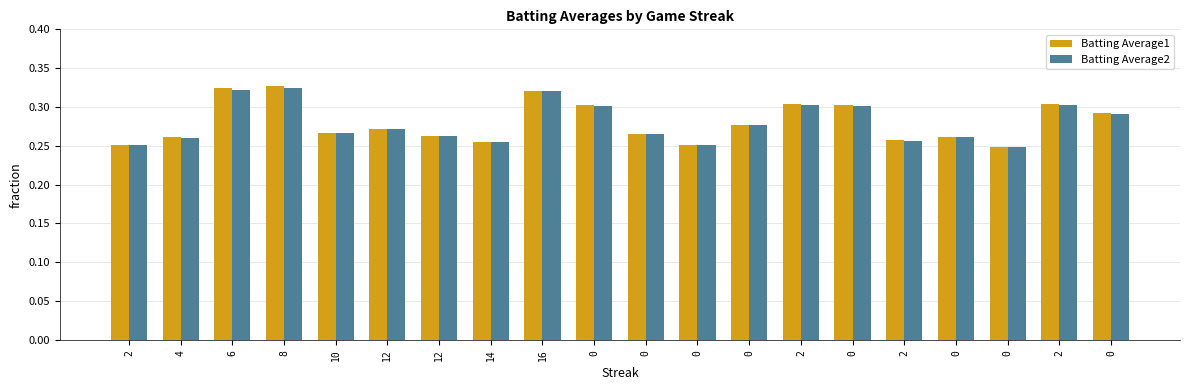

What is the difference between the second highest and second lowest values in the Batting Average1 series?

0.1